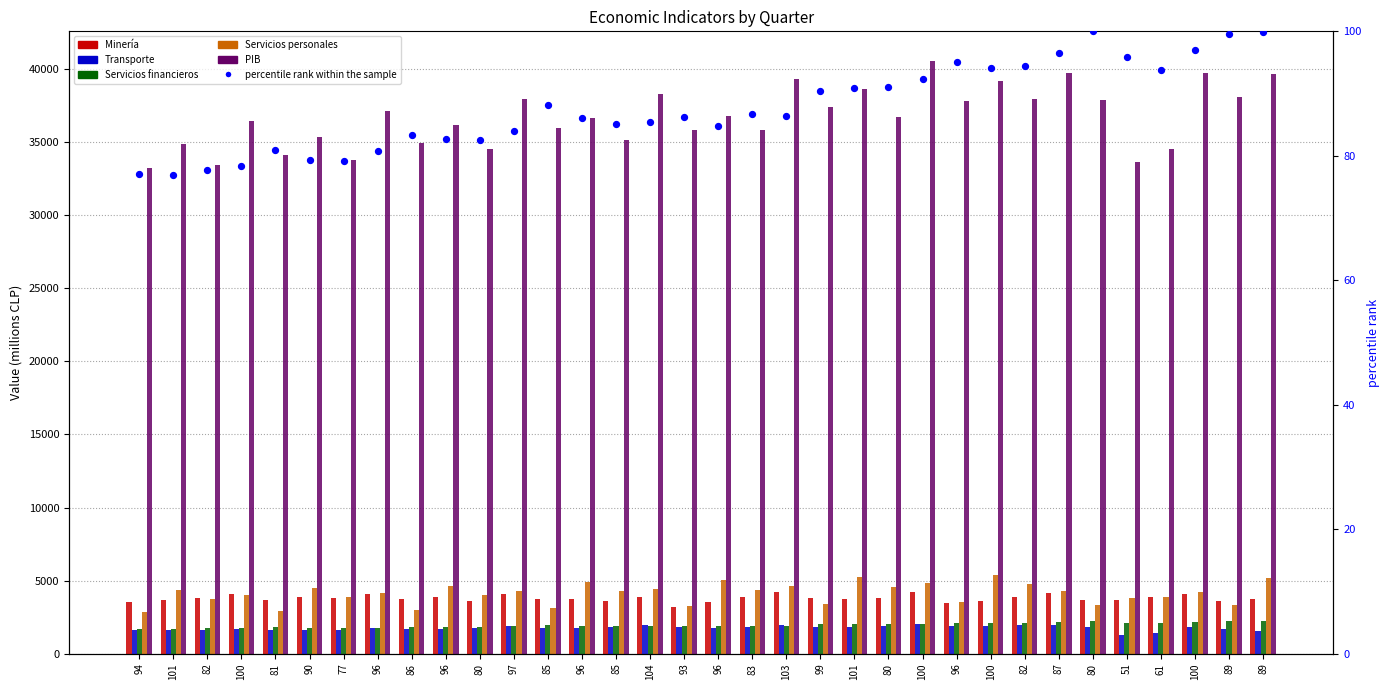

What are all the series names shown in the legend?

Minería, Transporte, Servicios financieros, Servicios personales, PIB, percentile rank within the sample